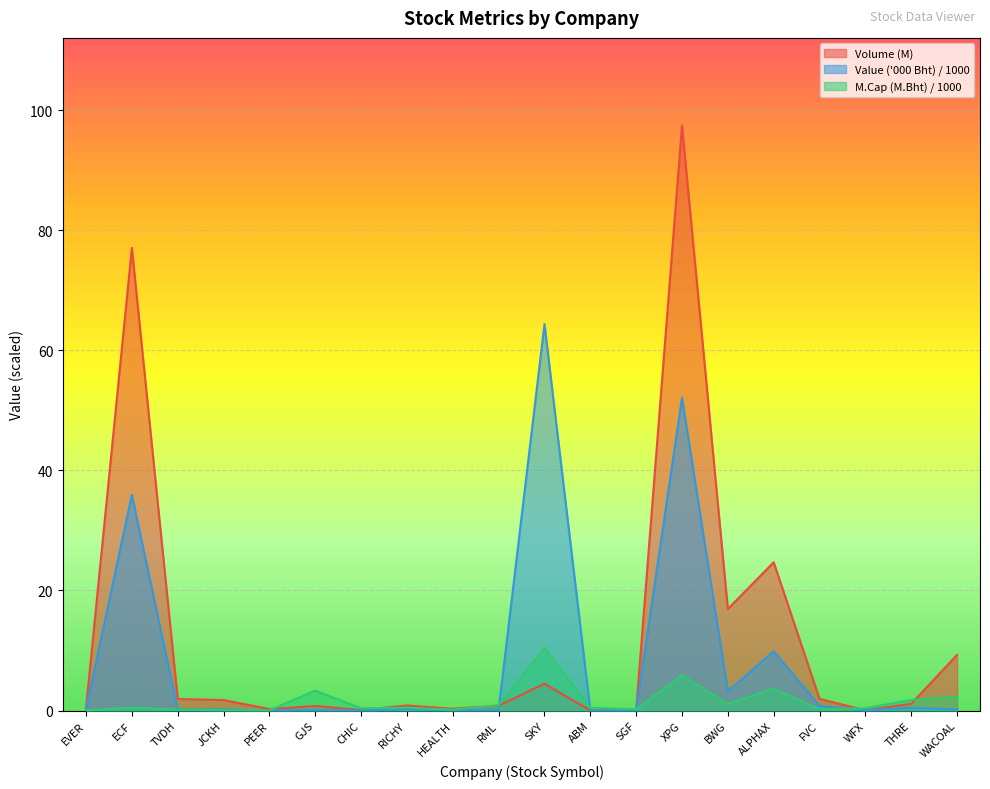

What is the total value across all series at THRE?

3.4